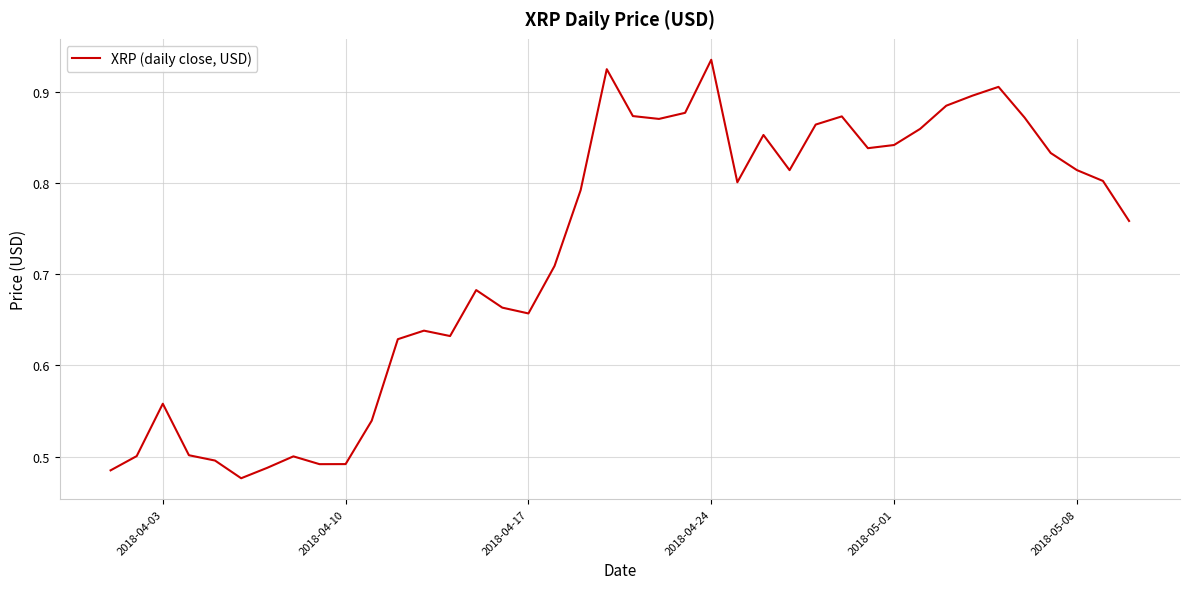

Which category has the highest value across all series?

2018-04-24